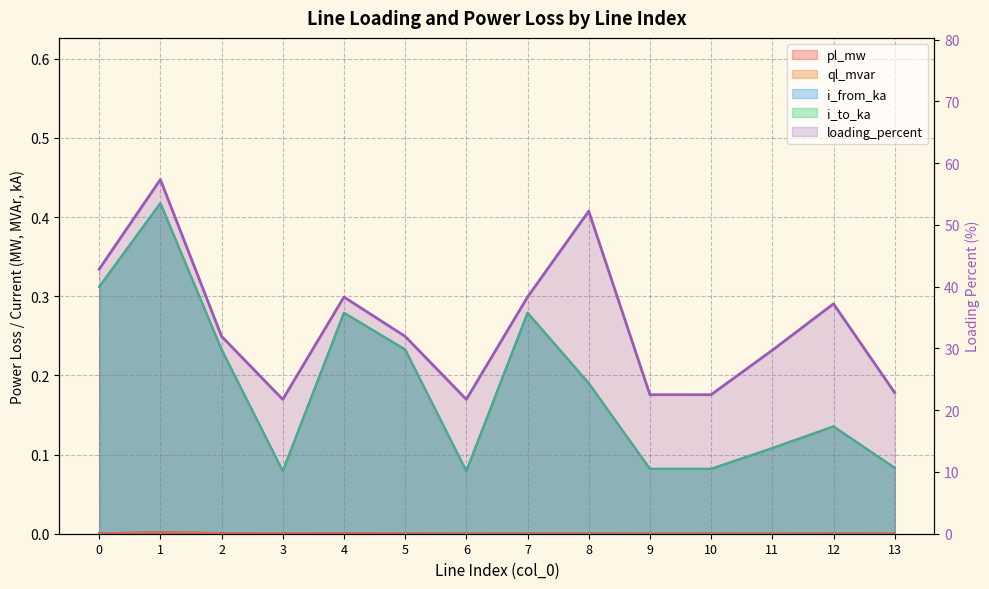

Where is i_from_ka nearest to the value 0?

3